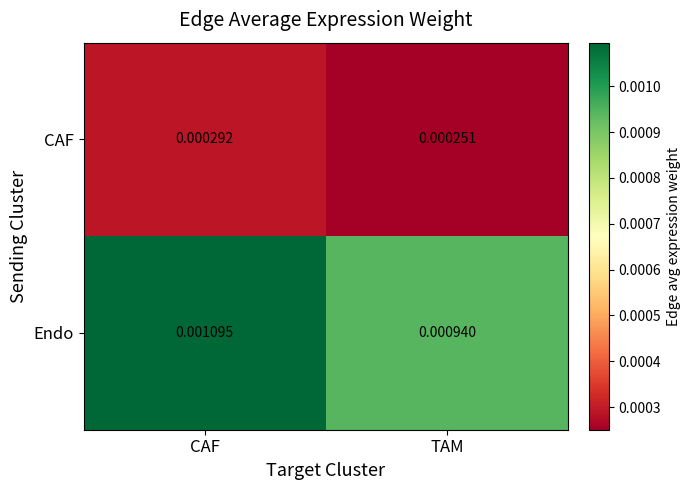

At which category is the sum across all series the highest?

CAF